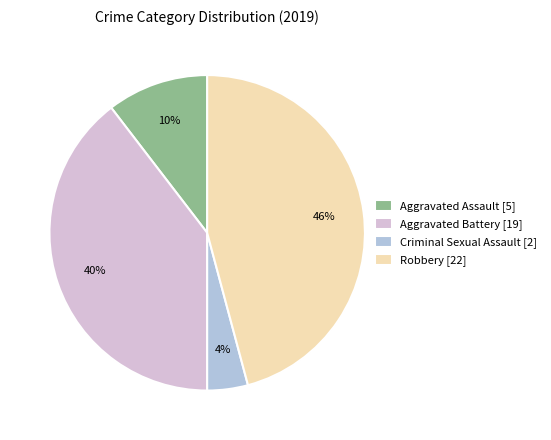

To the nearest percent, what is the average slice percentage?

25%